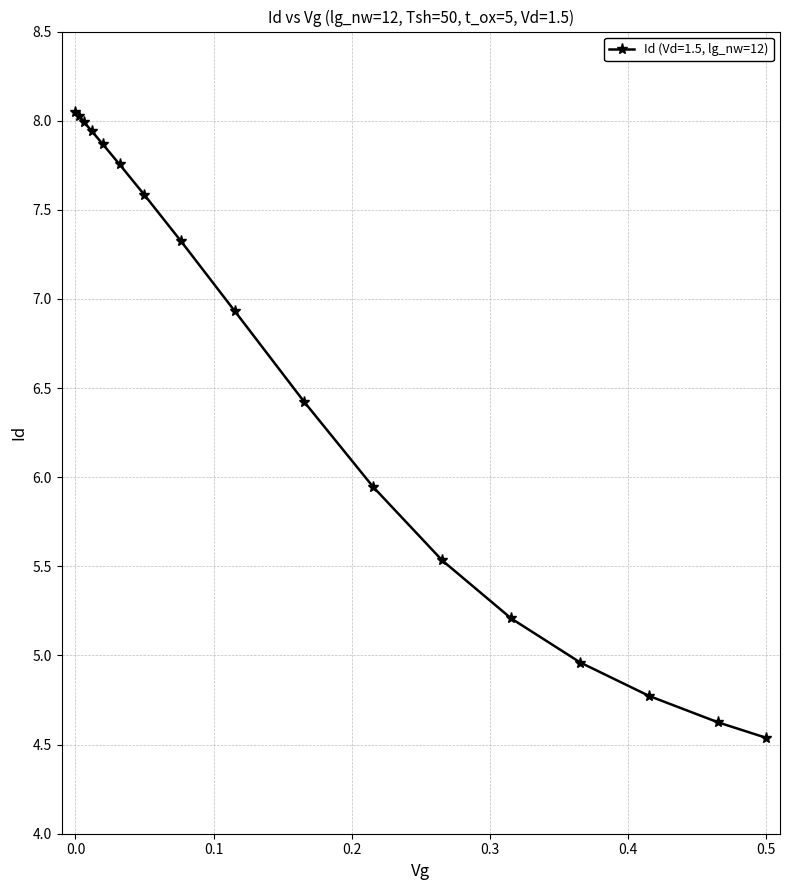

What is the difference between the maximum and minimum values?

3.5